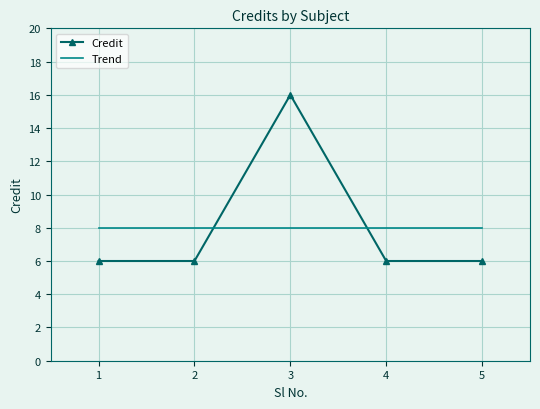

What is the sum of the values at 2 and 5?

12